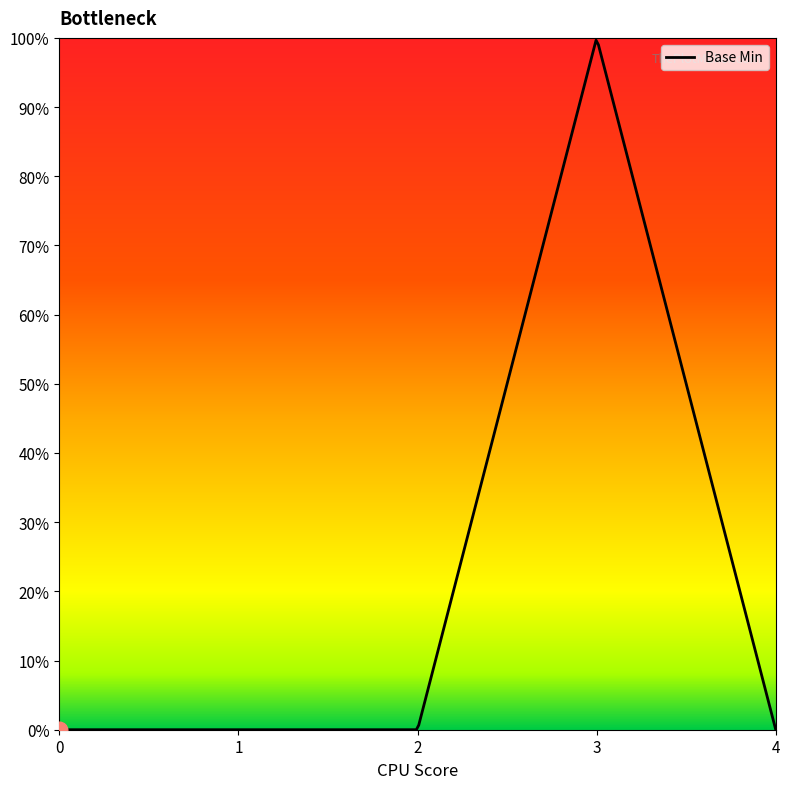

Count the values in the range 0 to 1.

5